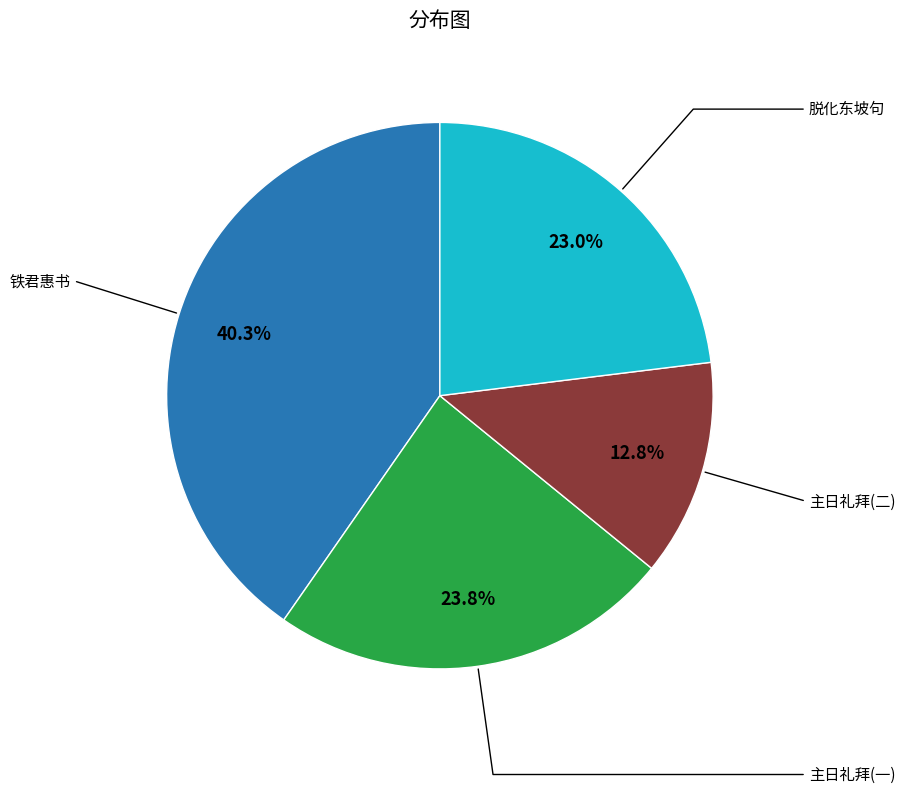

How many segments does this pie chart have?

4